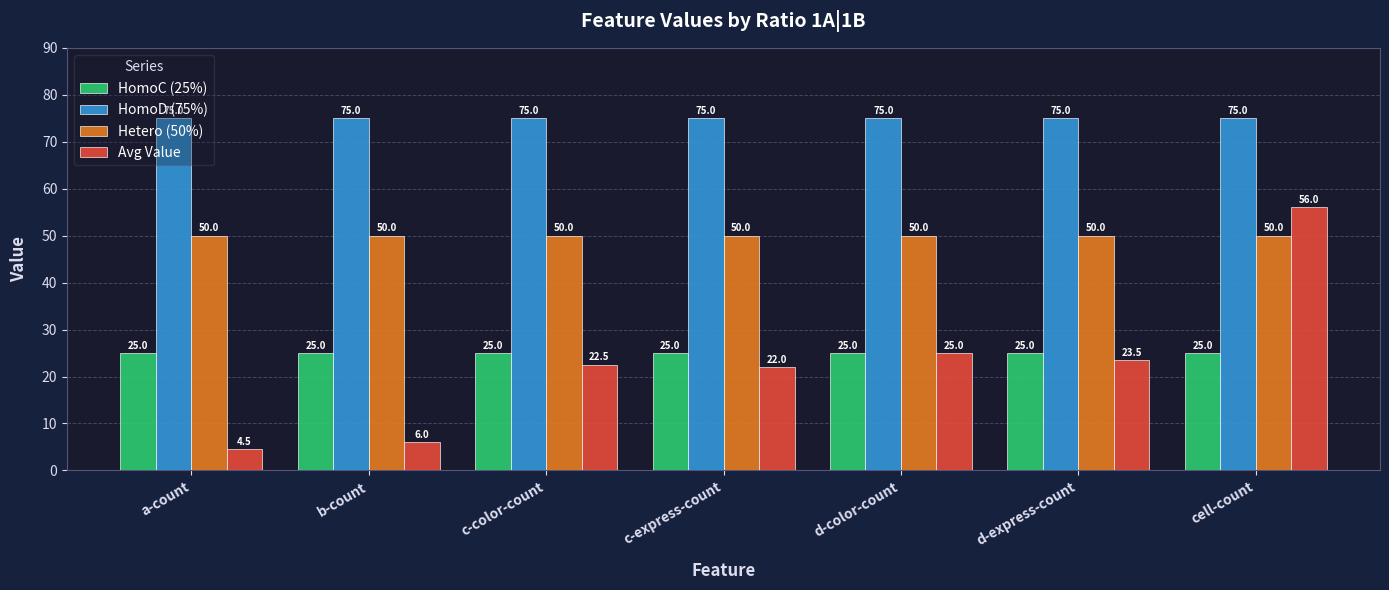

Is it true that HomoD (75%) equals 46.3 at c-express-count?

False